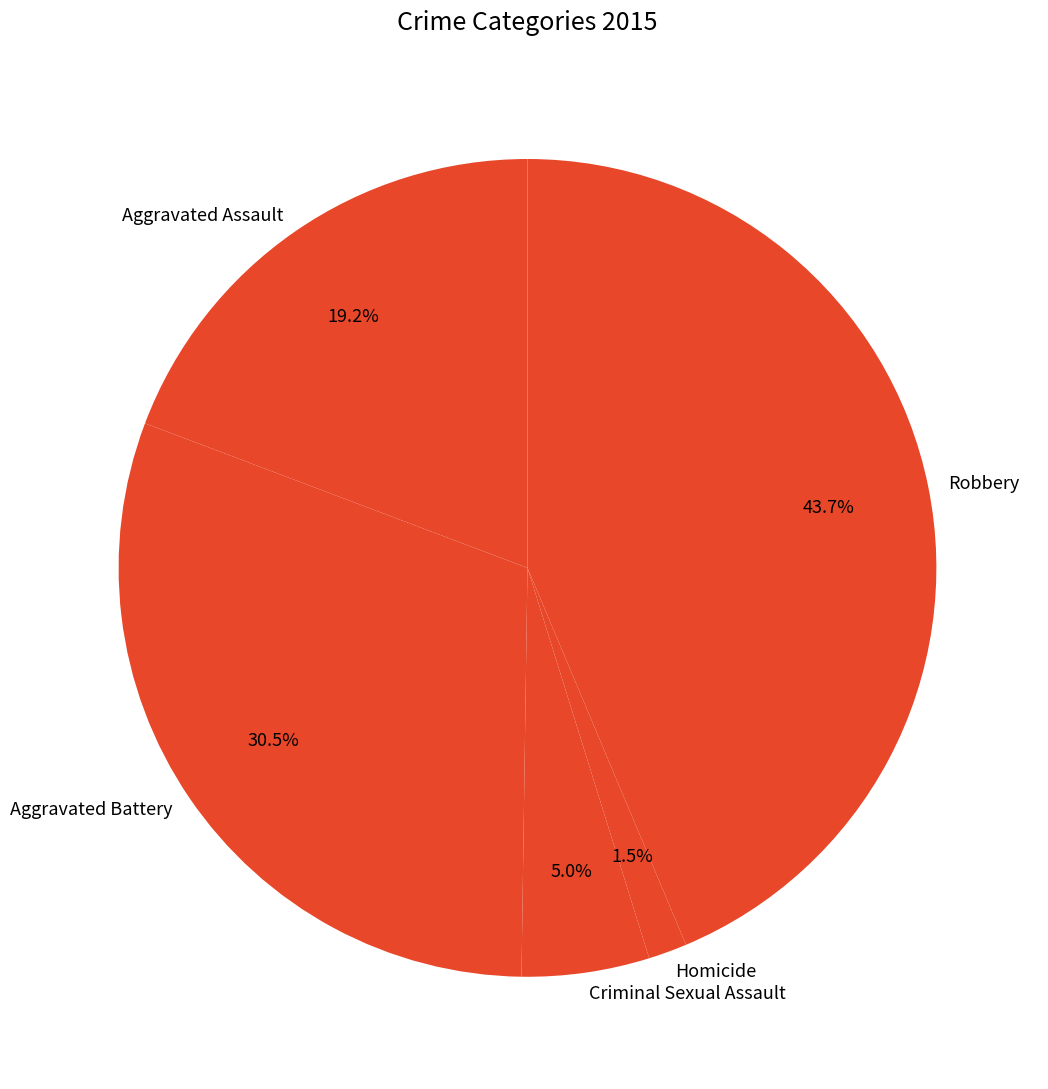

Rank the categories by value from lowest to highest.

Homicide, Criminal Sexual Assault, Aggravated Assault, Aggravated Battery, Robbery